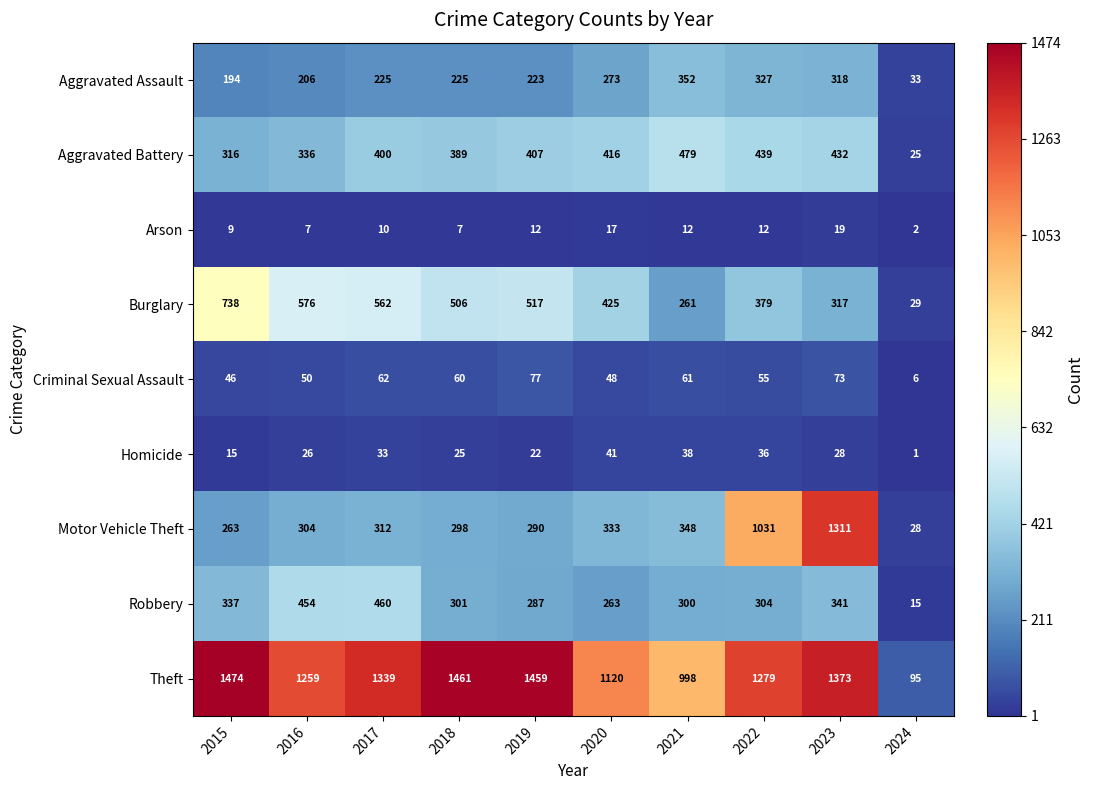

At which category is the sum across all series the highest?

2023